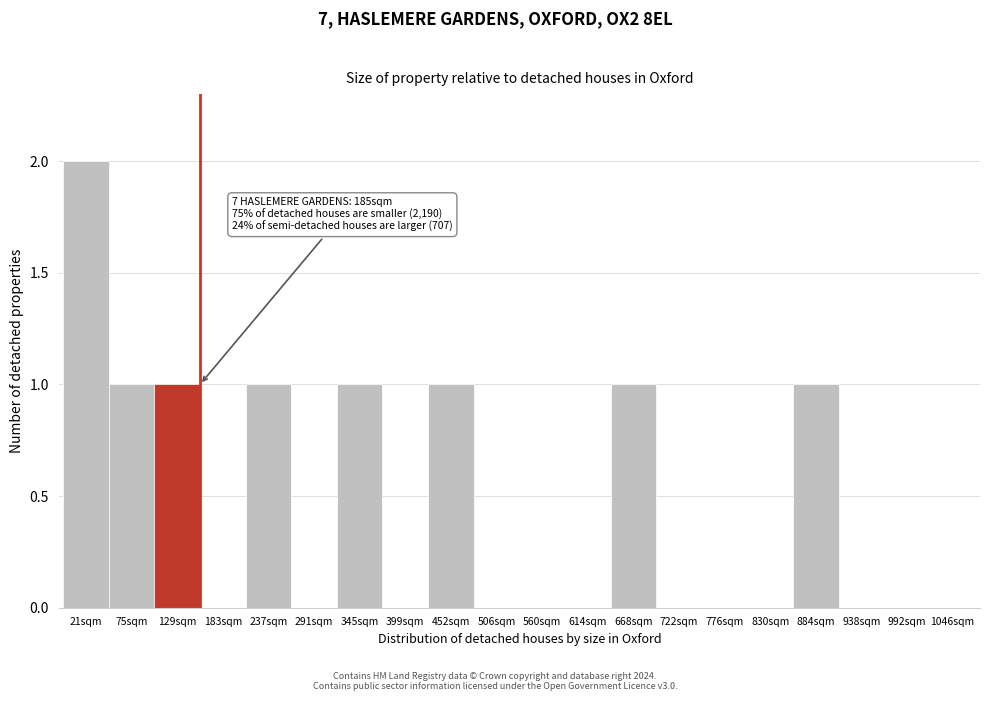

Reading left to right, extract all data points from this chart.

21sqm=2	75sqm=1	129sqm=1	183sqm=0	237sqm=1	291sqm=0	345sqm=1	399sqm=0	452sqm=1	506sqm=0	560sqm=0	614sqm=0	668sqm=1	722sqm=0	776sqm=0	830sqm=0	884sqm=1	938sqm=0	992sqm=0	1046sqm=0